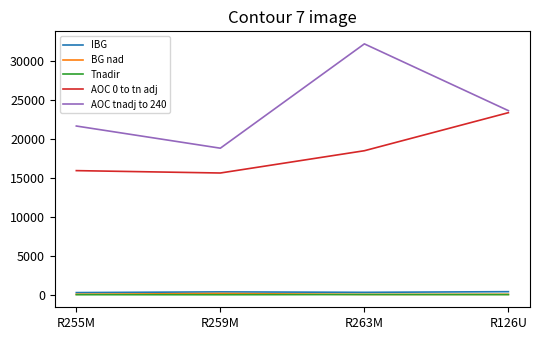

At which label does AOC tnadj to 240 first exceed 23627?

R263M